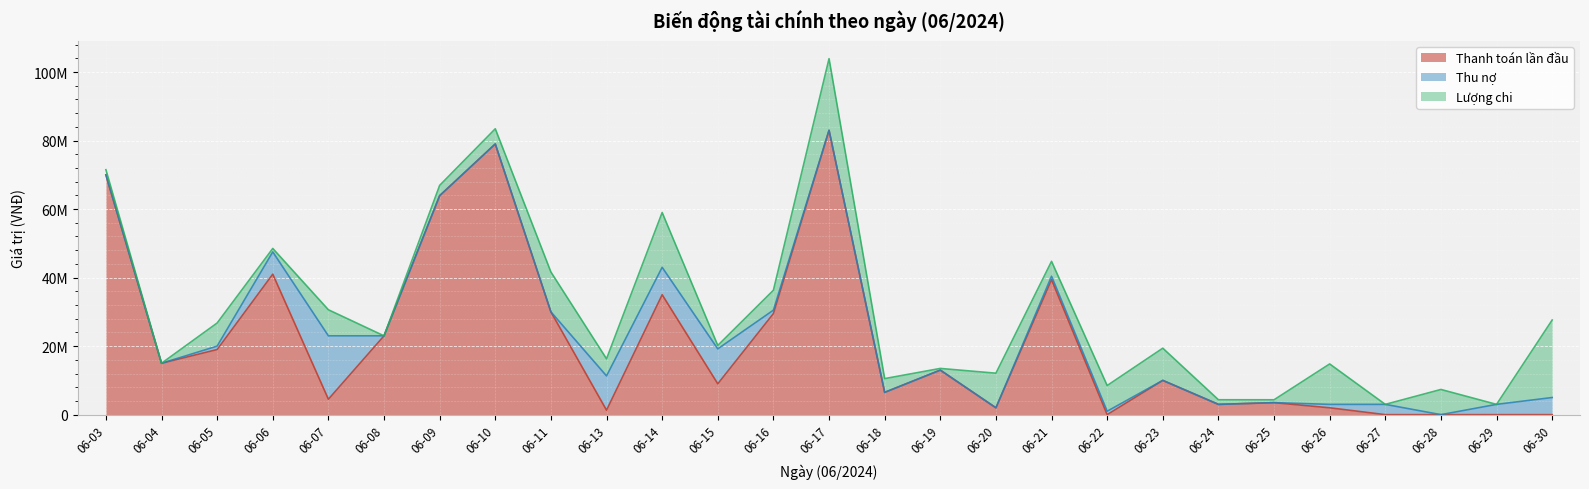

True or false: Thanh toán lần đầu and Lượng chi cross at least once.

True